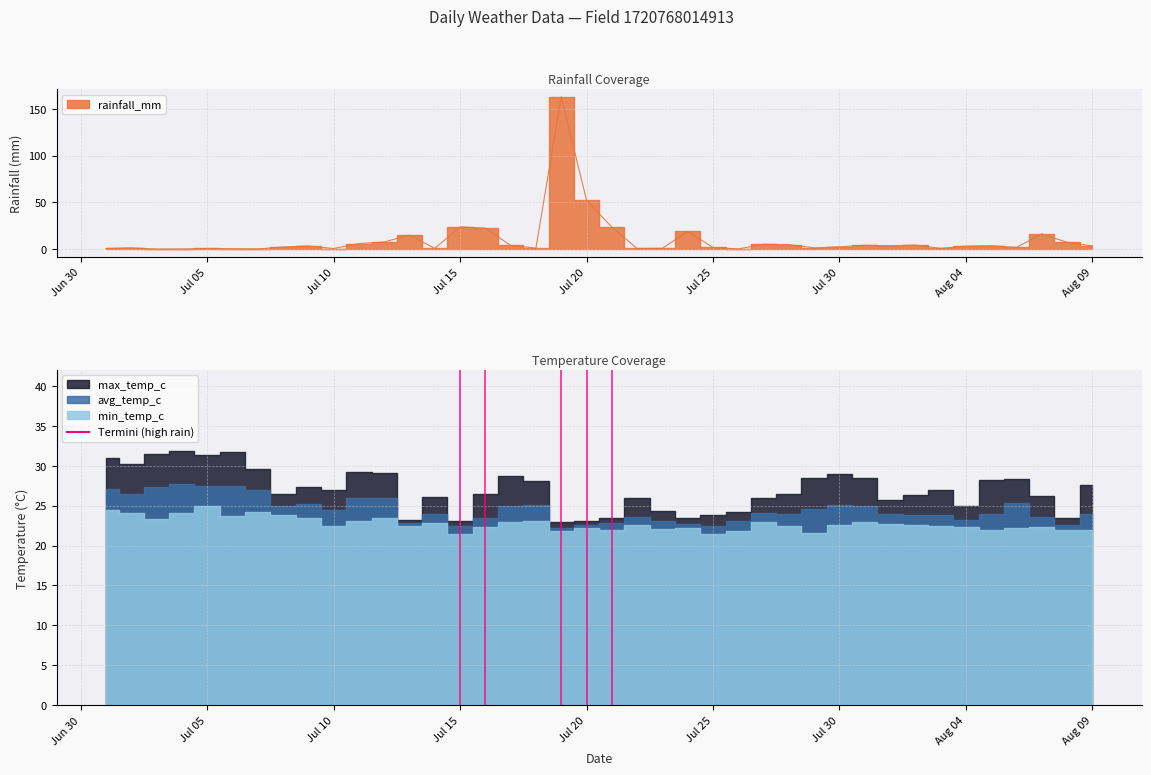

Reading left to right, extract all data points from this chart.

rainfall_mm: 0.8	1.5	0.0	0.1	0.8	0.5	0.2	2.4	3.4	0.7	6.0	7.7	15.0	0.8	23.9	22.5	4.0	1.2	162.9	52.4	23.5	0.7	0.9	19.0	1.9	0.2	5.3	4.9	1.4	2.5	4.2	3.8	4.4	0.9	3.2	3.8	1.9	16.4	7.3	3.5
min_temp_c: 24.5	24.1	23.3	24.1	25.0	23.7	24.2	23.8	23.5	22.4	23.1	23.4	22.5	22.8	21.4	22.3	23.0	23.1	21.8	22.2	22.0	22.6	22.1	22.2	21.5	21.8	23.0	22.5	21.6	22.6	23.0	22.7	22.6	22.5	22.3	21.9	22.2	22.3	21.9	22.0
avg_temp_c: 27.1	26.5	27.3	27.7	27.5	27.4	27.0	25.0	25.2	24.4	26.0	26.0	22.8	24.0	22.5	23.4	24.9	25.1	22.2	22.6	22.8	23.6	23.1	22.7	22.5	23.1	24.1	23.9	24.6	25.1	25.0	23.9	23.8	23.8	23.2	24.0	25.3	23.6	22.6	23.9
max_temp_c: 31.0	30.2	31.5	31.9	31.4	31.7	29.6	26.5	27.3	27.0	29.2	29.1	23.2	26.1	23.1	26.4	28.7	28.1	22.9	23.1	23.4	26.0	24.3	23.4	23.8	24.2	25.9	26.4	28.4	29.0	28.5	25.7	26.3	26.9	25.0	28.2	28.3	26.2	23.4	27.6